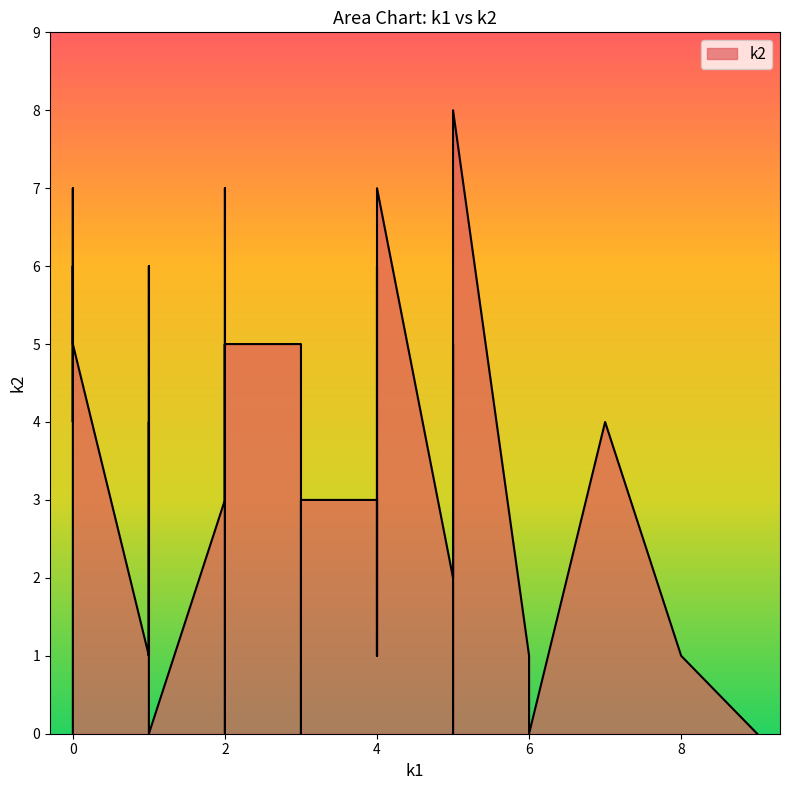

Rank the categories by value from lowest to highest.

0, 3, 14, 22, 25, 26, 30, 33, 35, 4, 9, 11, 21, 27, 31, 34, 7, 29, 6, 8, 10, 16, 20, 38, 17, 23, 32, 2, 5, 13, 24, 36, 37, 15, 18, 19, 1, 12, 28, 39